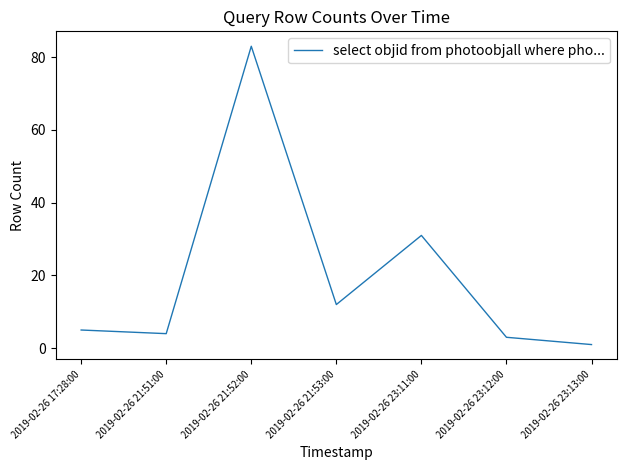

Rank the categories by value from highest to lowest.

2019-02-26 21:52:00, 2019-02-26 23:11:00, 2019-02-26 21:53:00, 2019-02-26 17:28:00, 2019-02-26 21:51:00, 2019-02-26 23:12:00, 2019-02-26 23:13:00